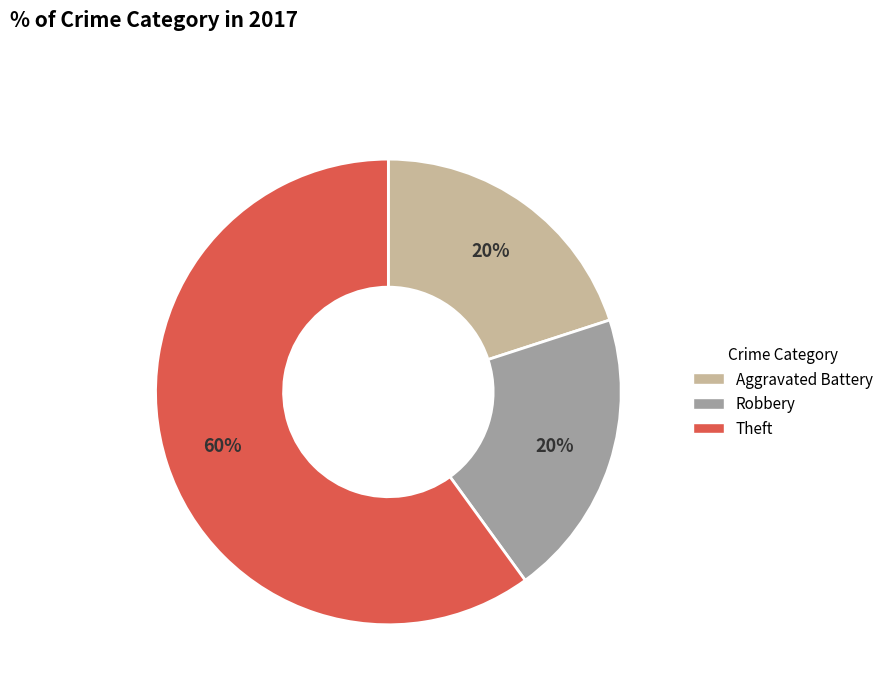

True or false: Theft accounts for 60% of the total.

True